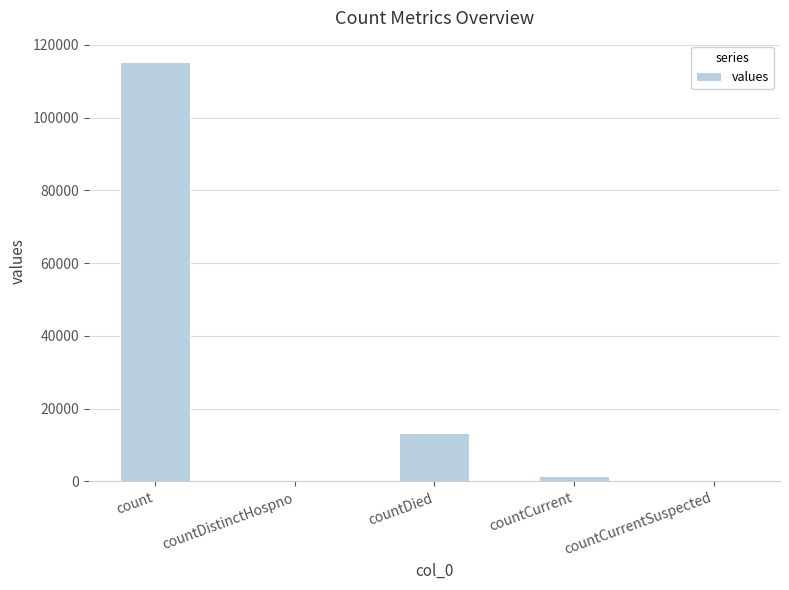

Between countDied and countDistinctHospno, which is larger?

countDied